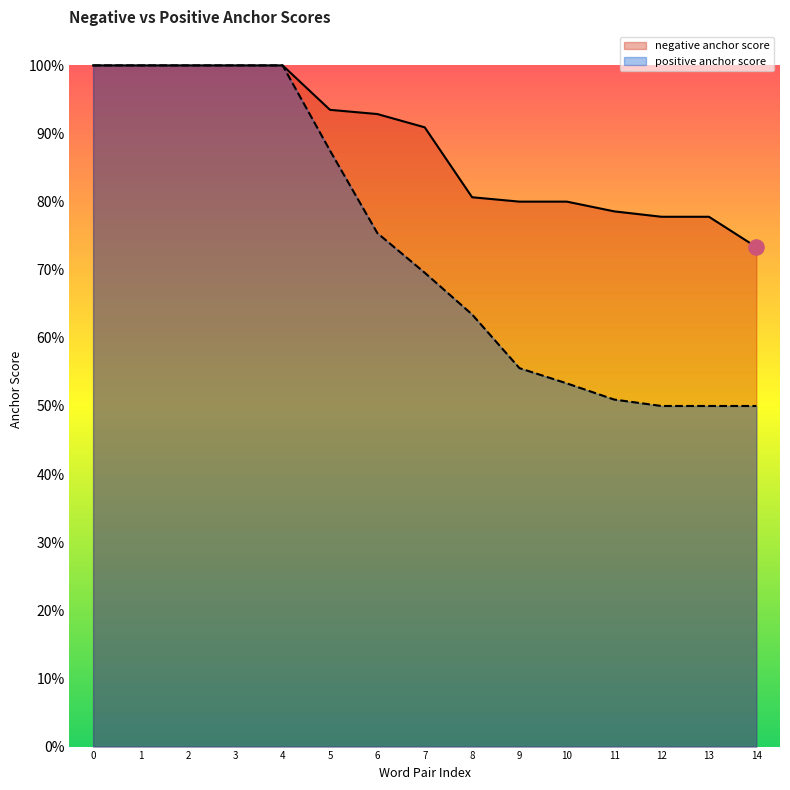

Which series reaches the minimum Y coordinate?

positive anchor score